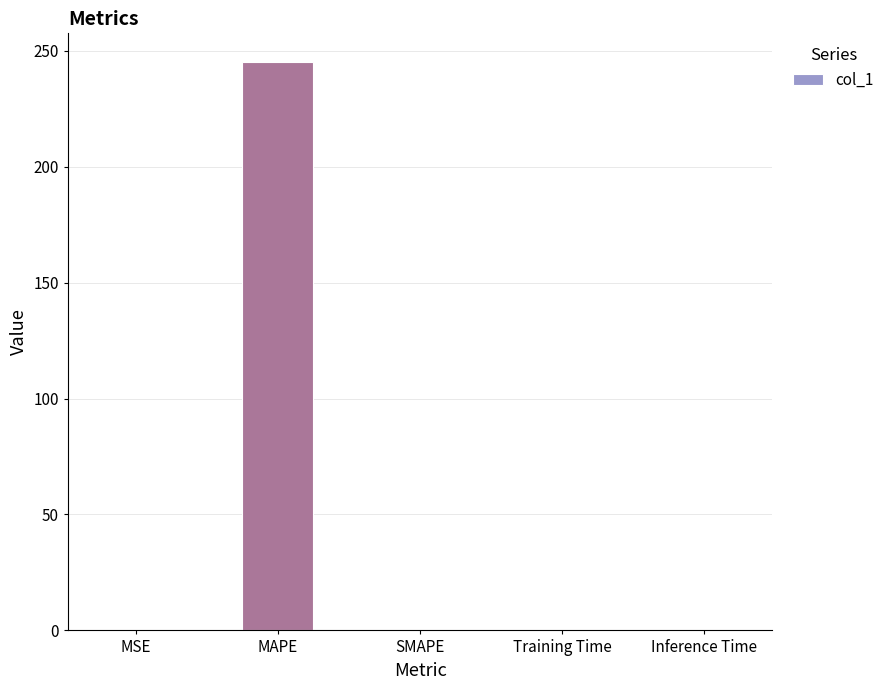

At which category does the chart reach its peak across all series?

MAPE